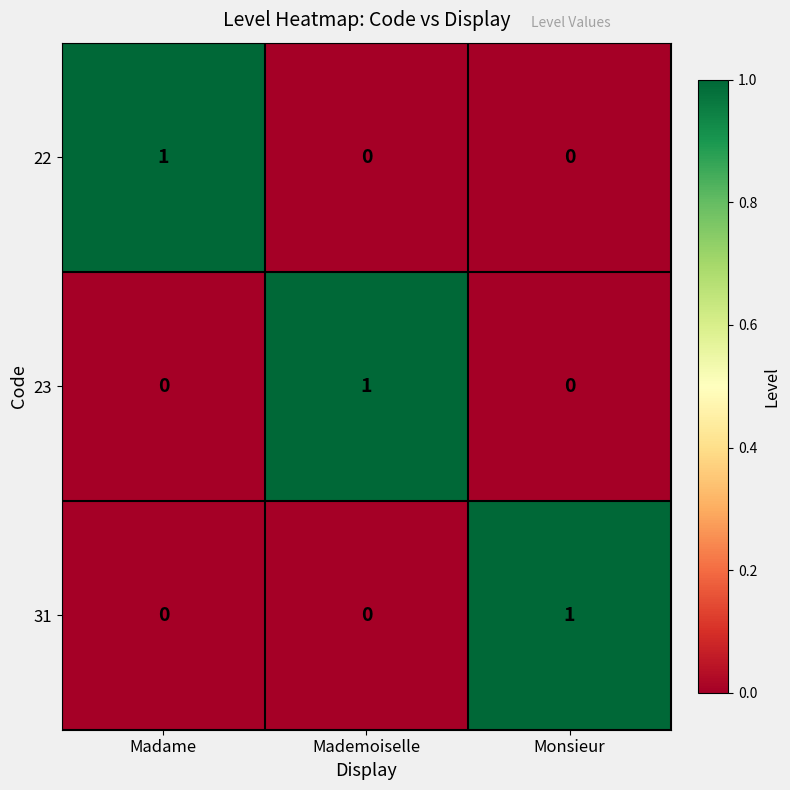

Count the 23 values in the range 0 to 1.

3